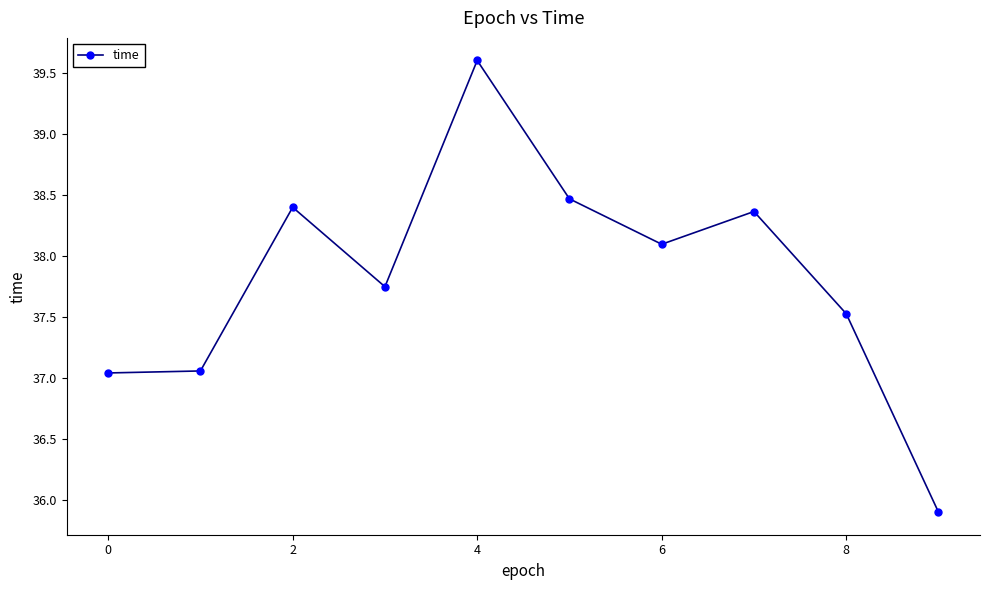

What is the difference between the maximum and second lowest values?

2.6